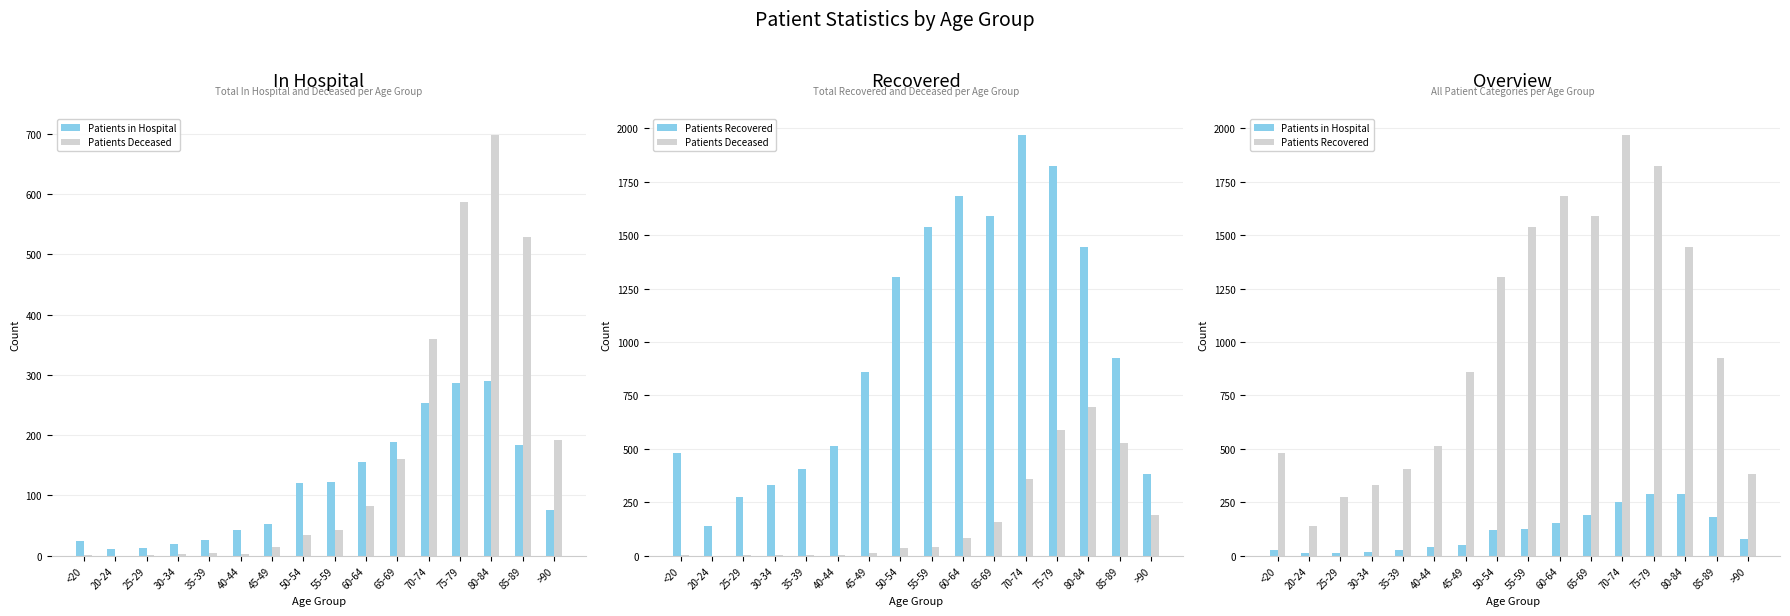

What is the maximum value for Patients in Hospital?

290